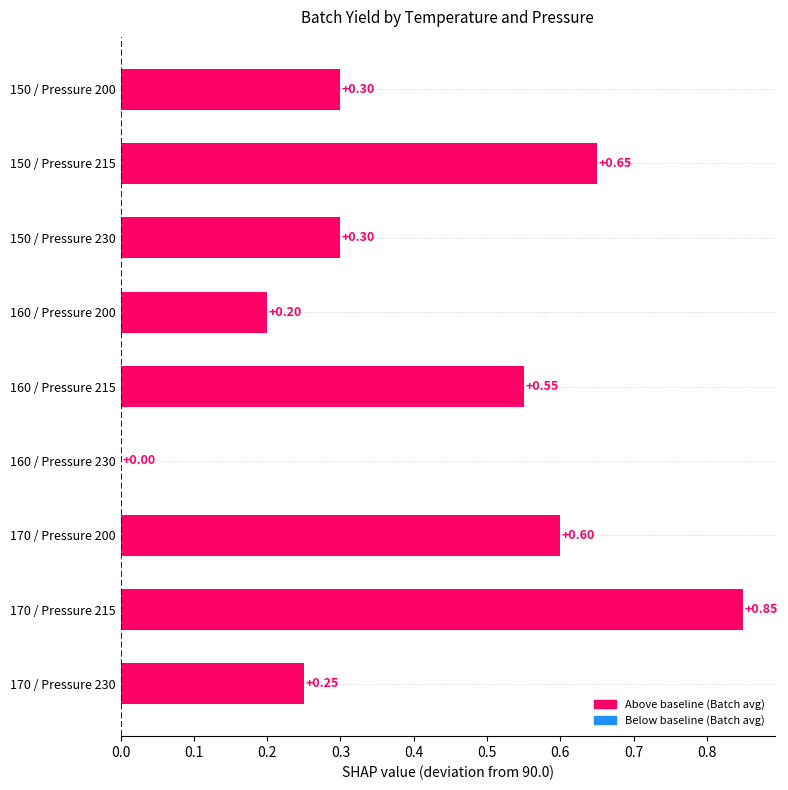

What is the sum of all values?

3.7